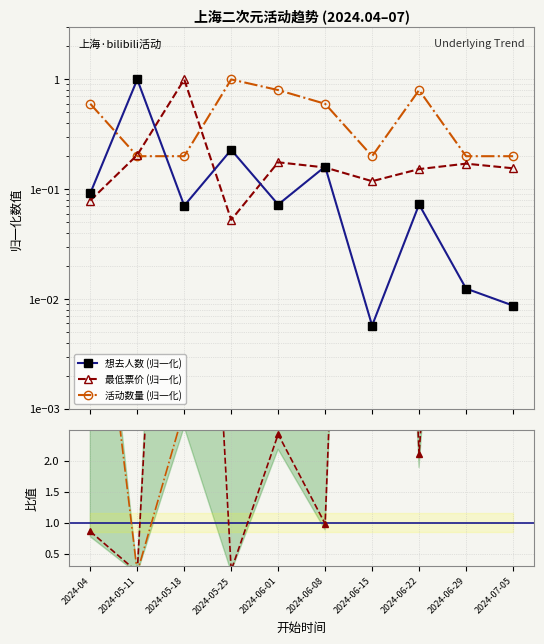

Does the chart have visible grid lines?

Yes